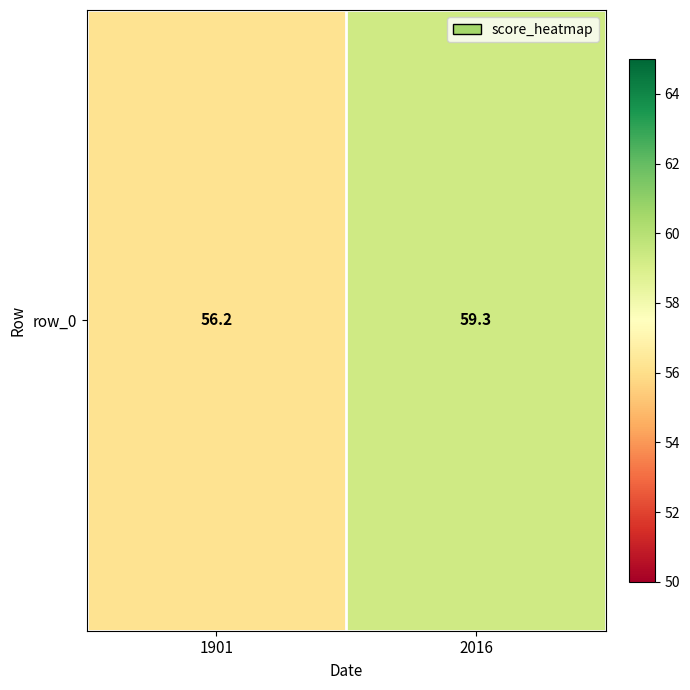

At which label is the value closest to 57?

1901